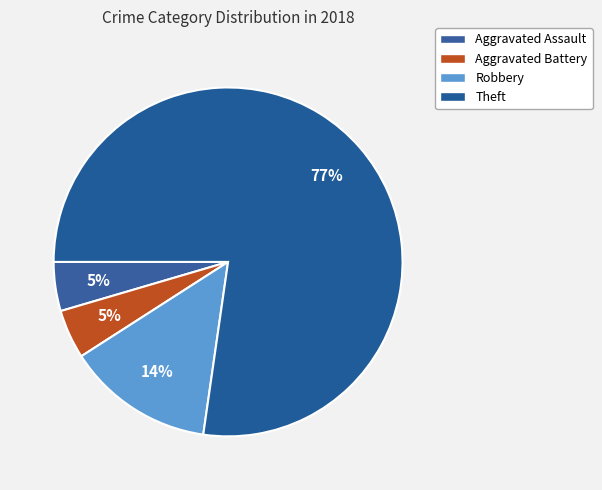

Which slice is the largest?

Theft